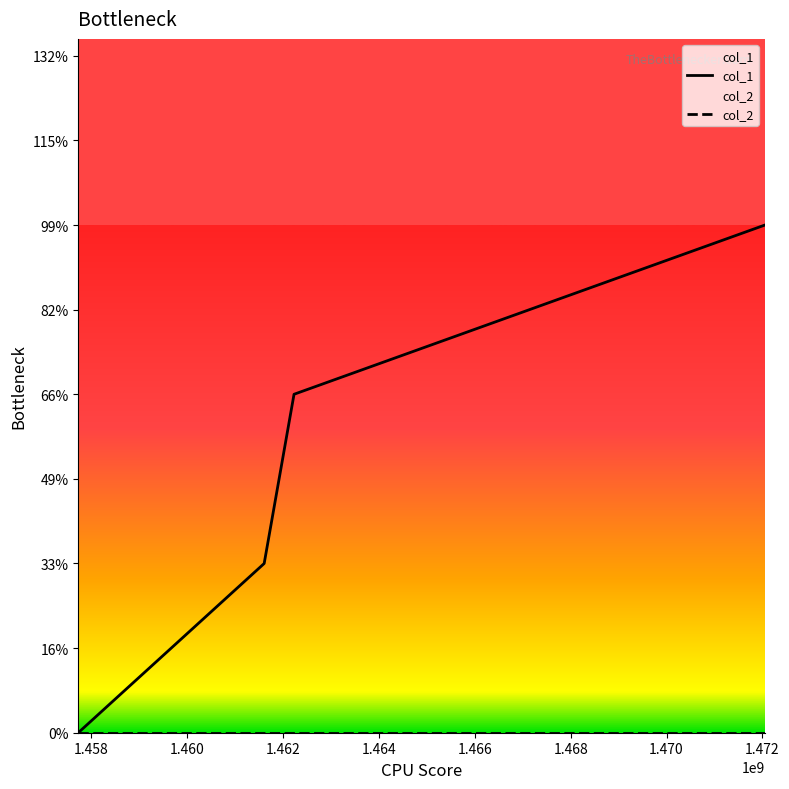

Does the chart display data point markers on the line(s)?

No